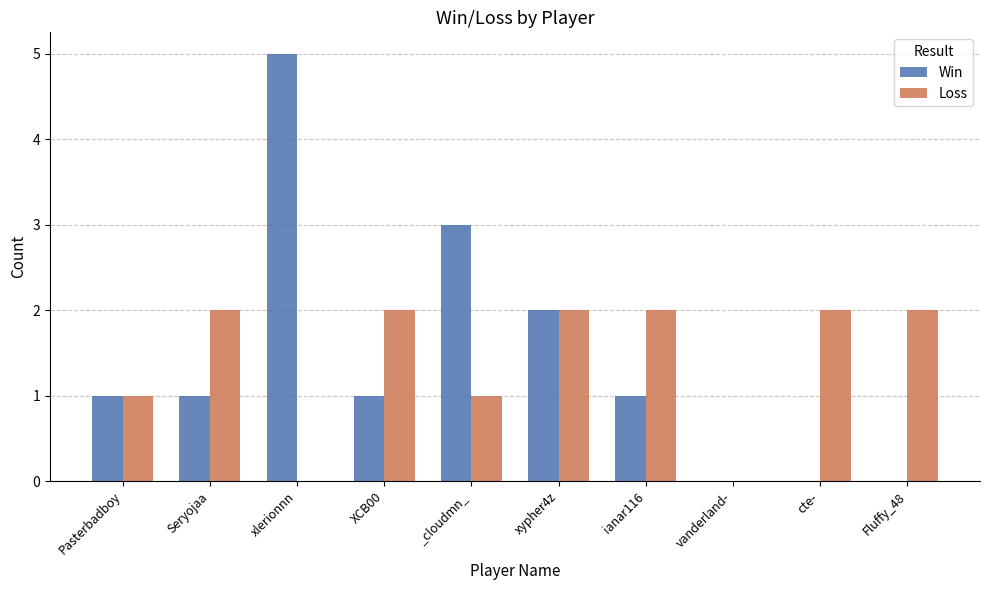

What is the total value across all series at ianar116?

3